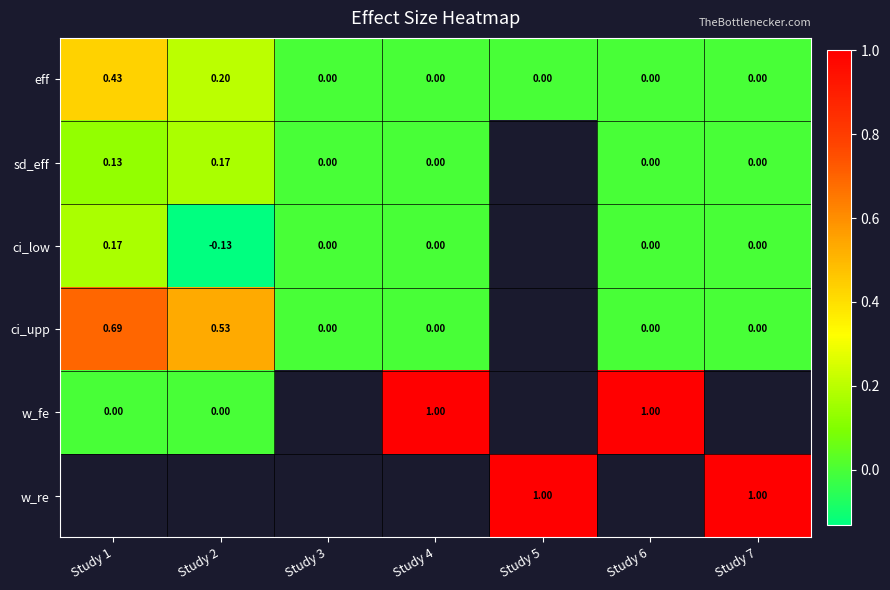

Which series has the largest range (max minus min)?

w_fe